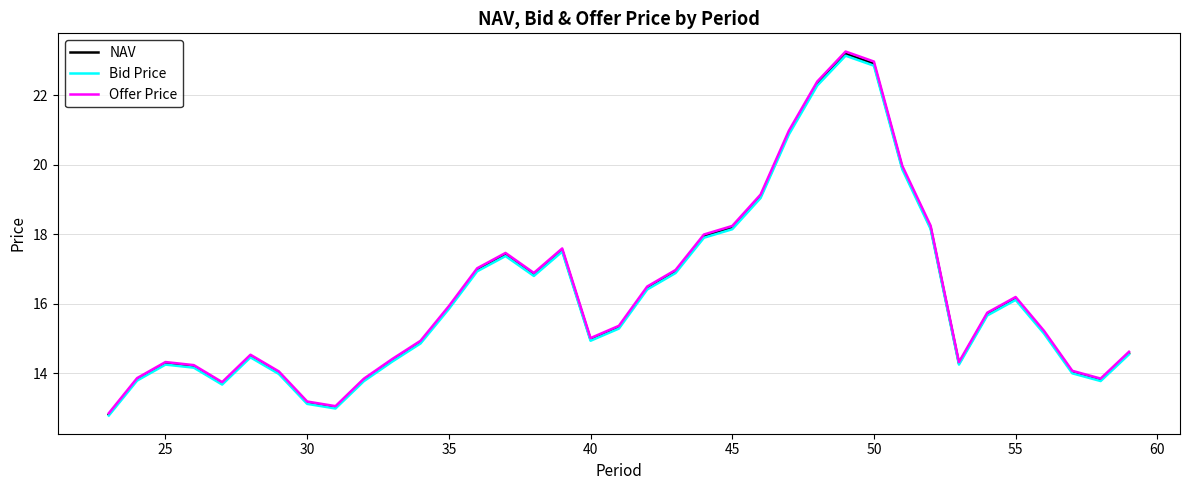

What is the maximum value for NAV?

23.2